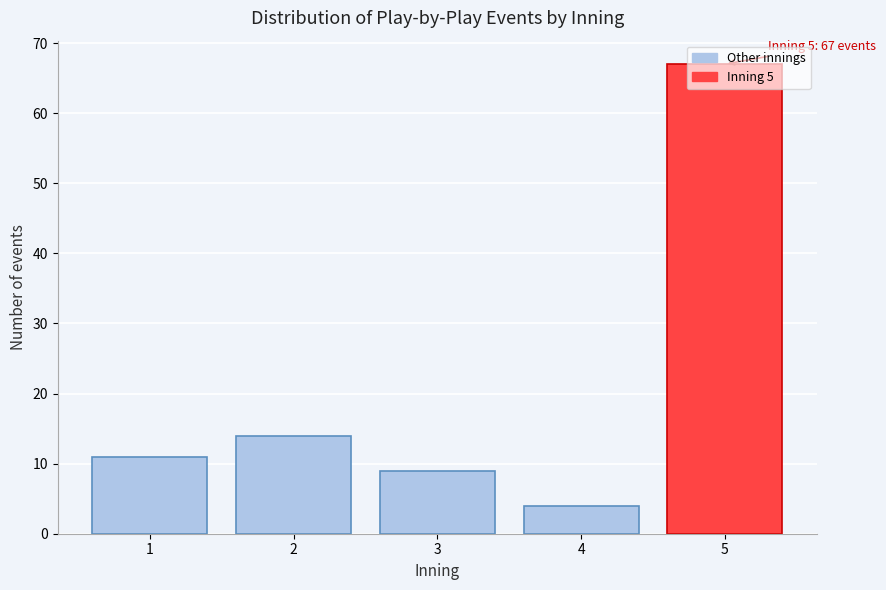

Between 1 and 5, which is larger?

5